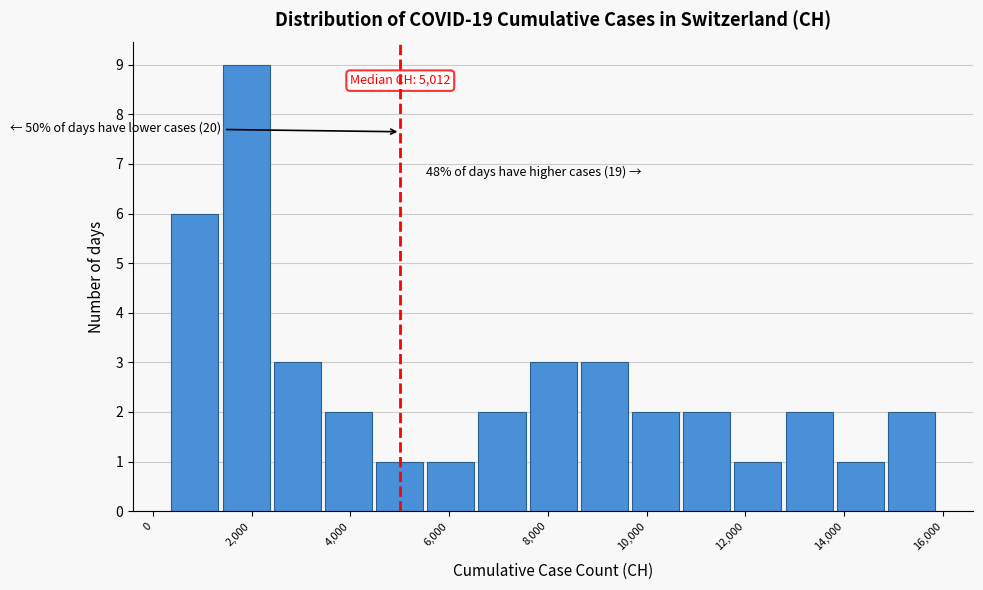

Which range on the x-axis has the tallest bar?

1400 to 2400